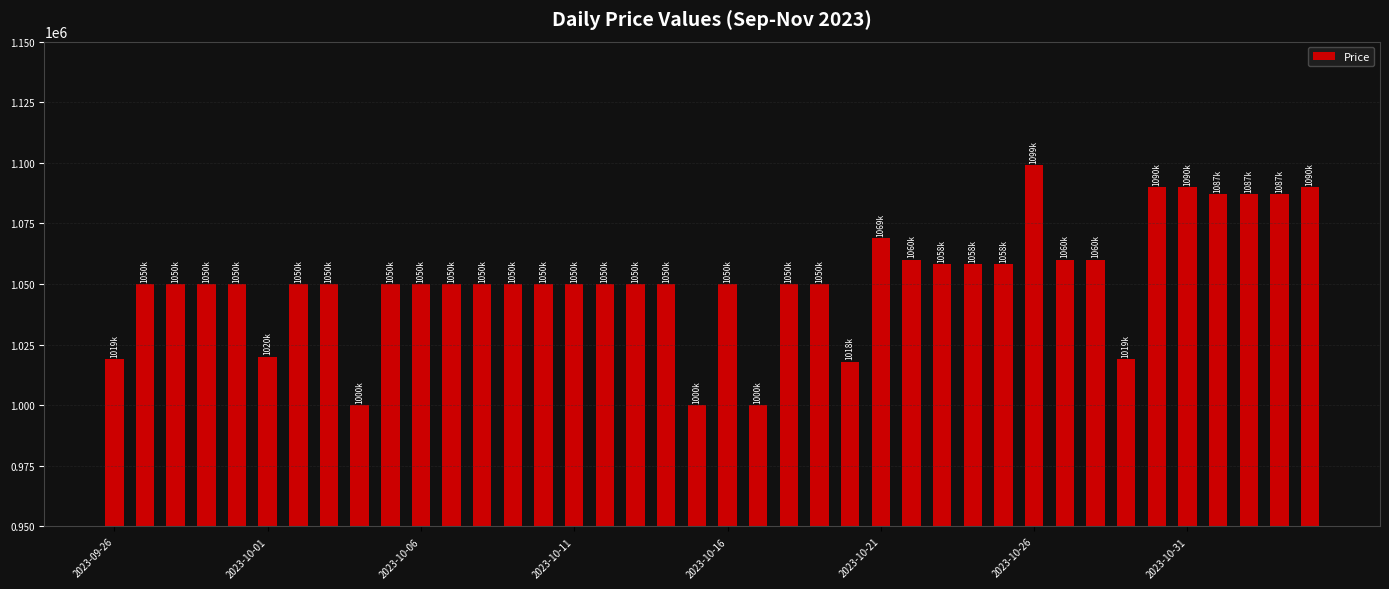

What is the value of the 8th bar from the left?

1050000